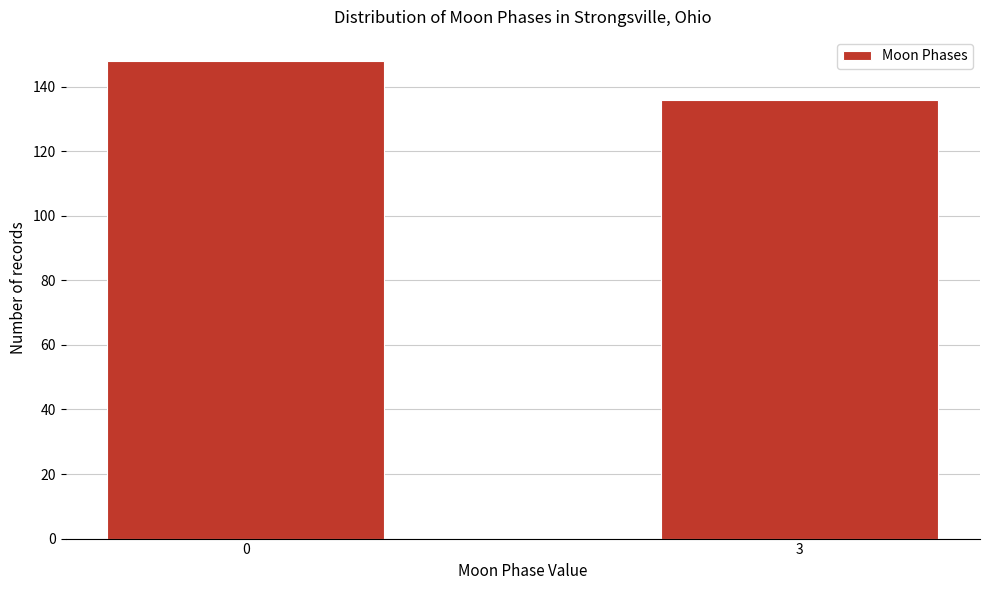

Reading left to right, what are all the values shown in this chart?

148	136